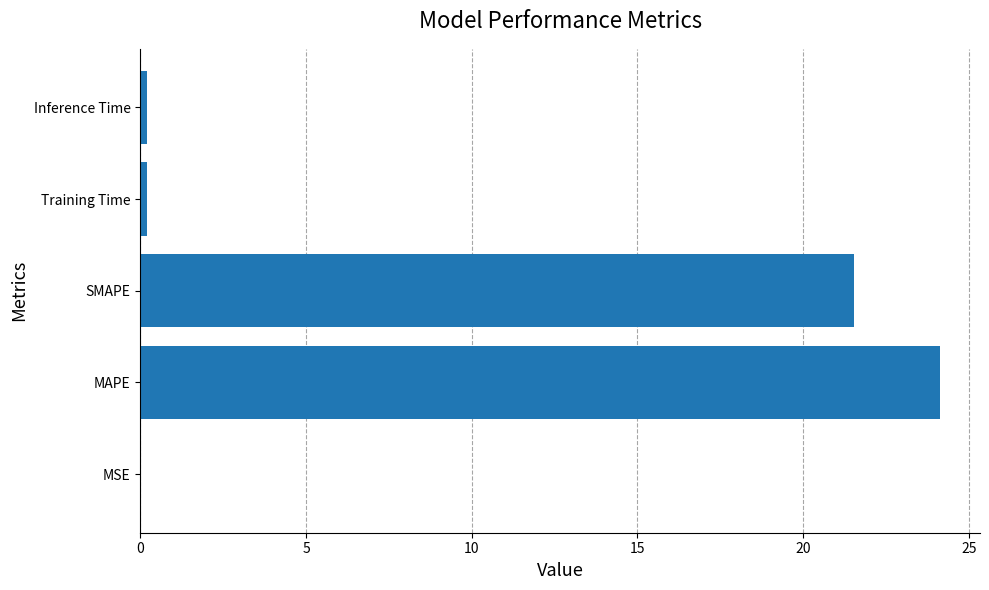

At which label is the value closest to 12?

SMAPE